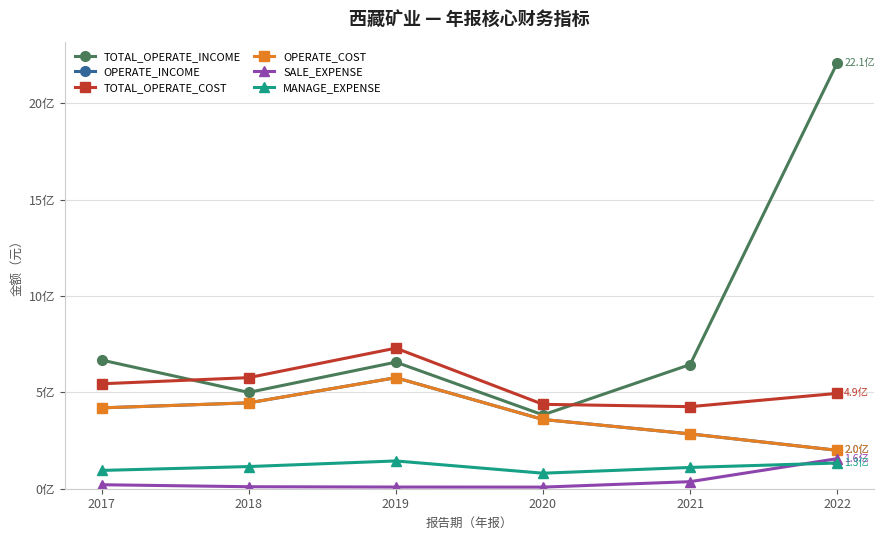

Reading left to right, list all the values displayed in this chart.

TOTAL_OPERATE_INCOME: 2017=667552807.9	2018=499737129.8	2019=656640531.6	2020=382985096.2	2021=644114301.1	2022=2209194199.1
OPERATE_INCOME: 2017=419465616.9	2018=445488449.0	2019=576022478.5	2020=359238966.0	2021=284439081.0	2022=199212632.4
TOTAL_OPERATE_COST: 2017=544426986.8	2018=576297203.4	2019=729328295.4	2020=437810176.1	2021=425710102.1	2022=494658267.8
OPERATE_COST: 2017=419465616.9	2018=445488449.0	2019=576022478.5	2020=359238966.0	2021=284439081.0	2022=199212632.4
SALE_EXPENSE: 2017=20730310.1	2018=10397194.1	2019=8696905.2	2020=8346680.3	2021=36593610.0	2022=155893760.2
MANAGE_EXPENSE: 2017=94895874.0	2018=114990282.2	2019=144100888.6	2020=80523638.2	2021=110410653.0	2022=133354044.4